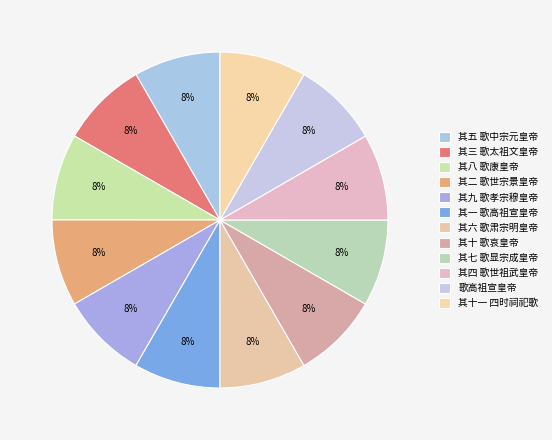

What is the smallest slice in the pie chart?

其一 歌高祖宣皇帝